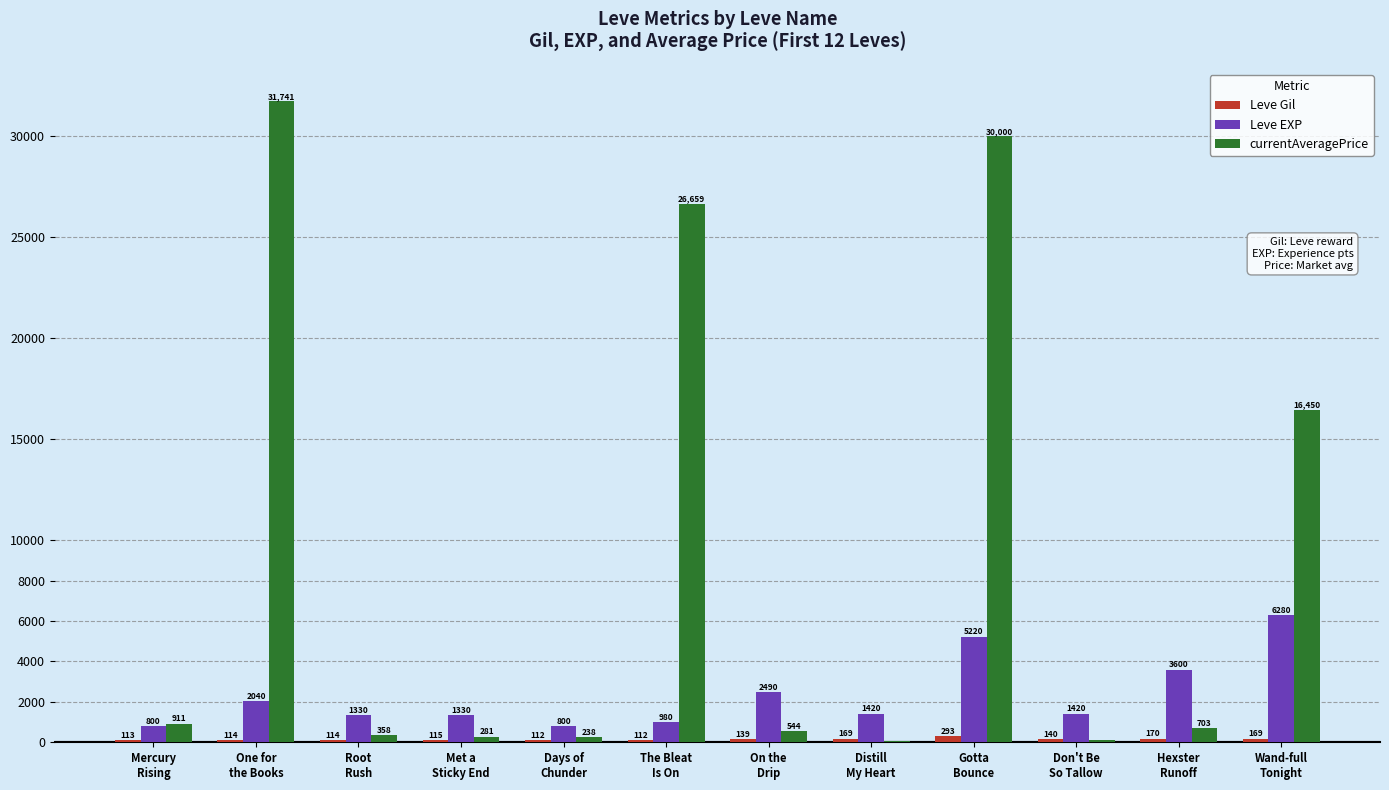

Which series has the largest total across all categories?

currentAveragePrice